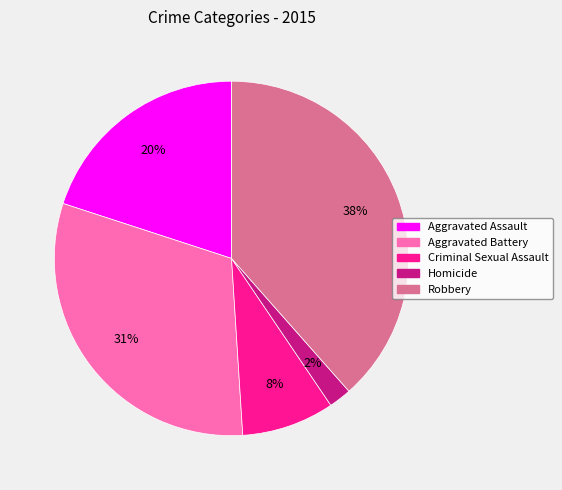

How many segments does this pie chart have?

5